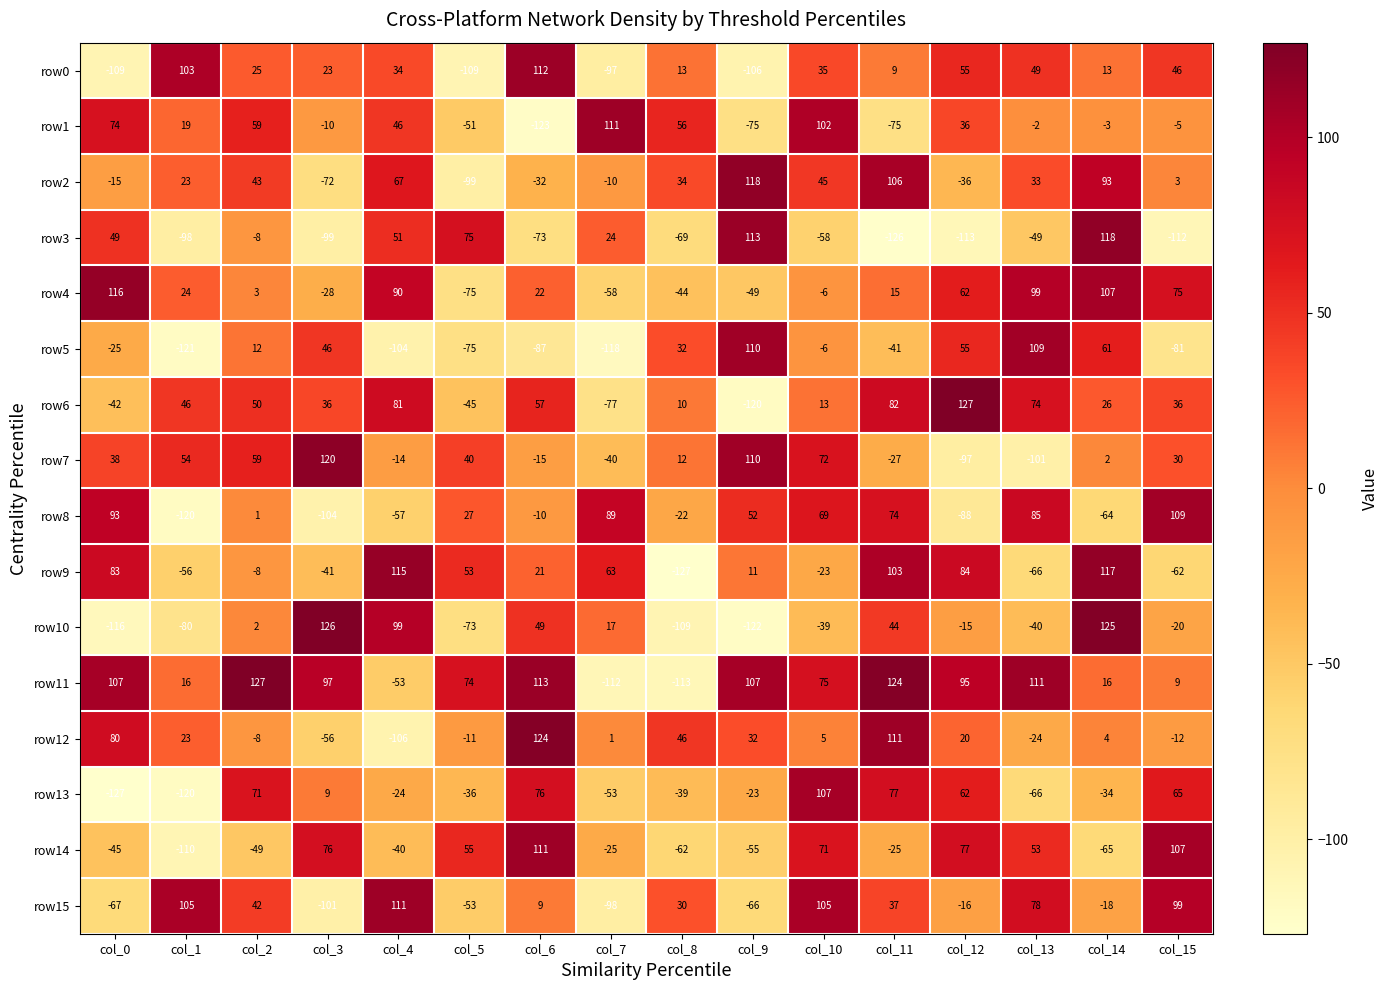

True or false: row13 has a value of 62 at col_12.

True